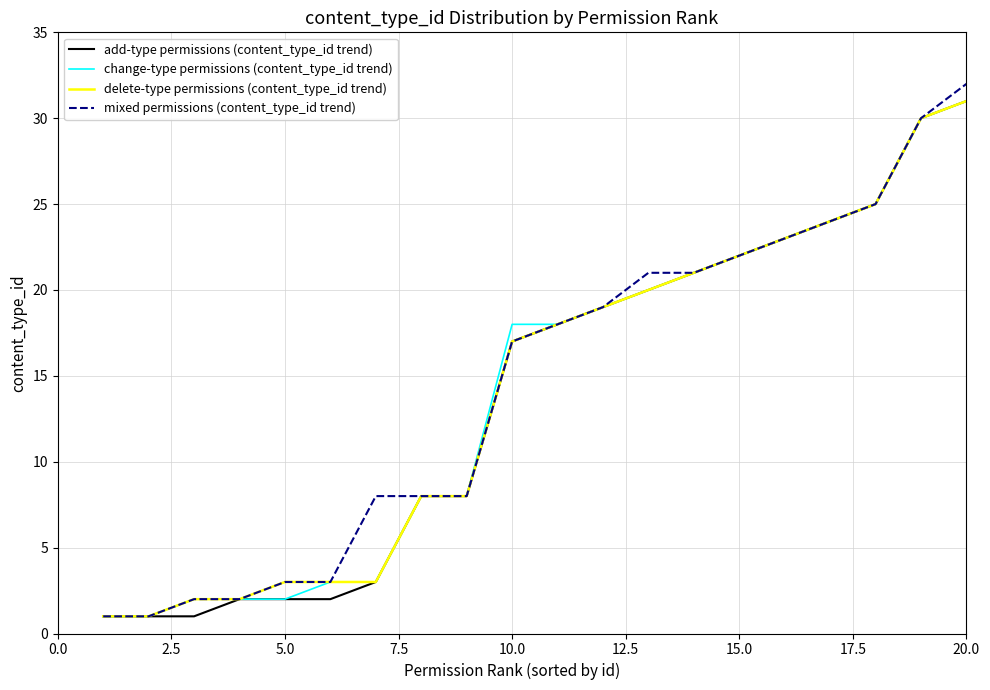

What is the greatest value displayed?

32